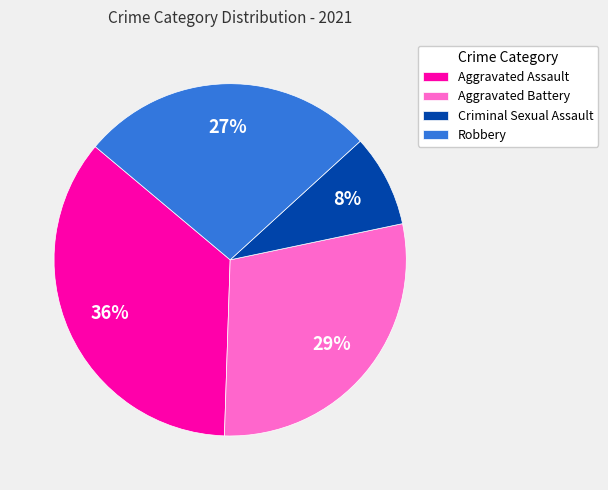

How many slices are in this pie chart?

4